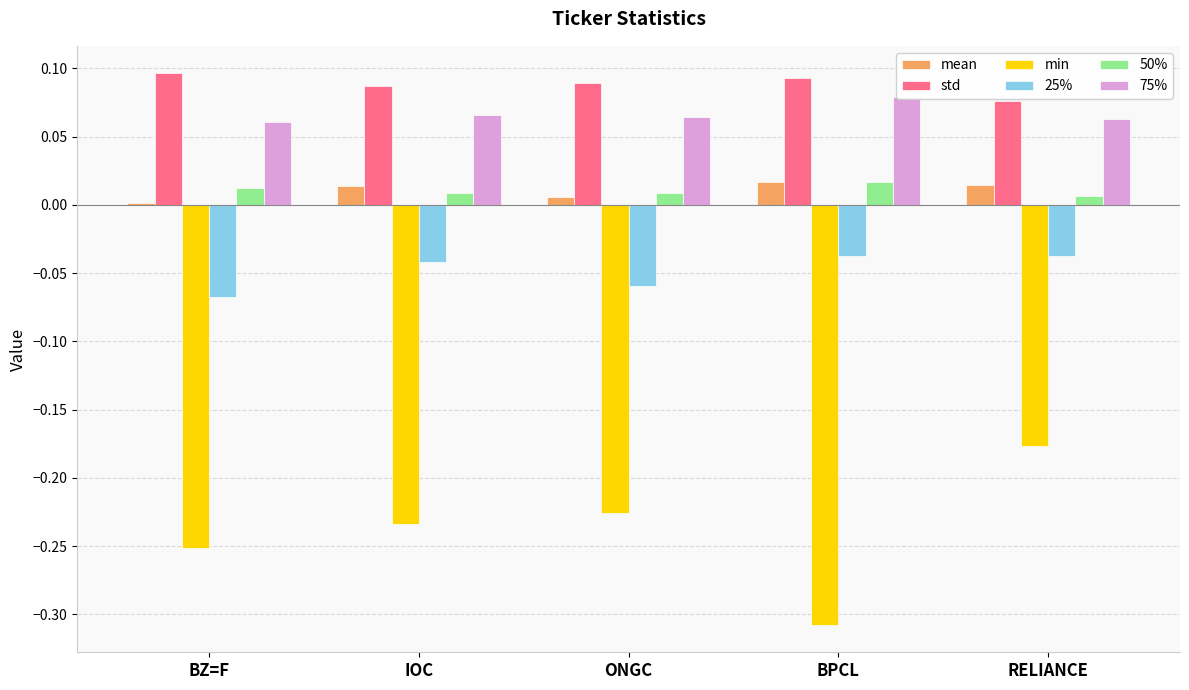

The value of min at BZ=F is -0.2. True or false?

False